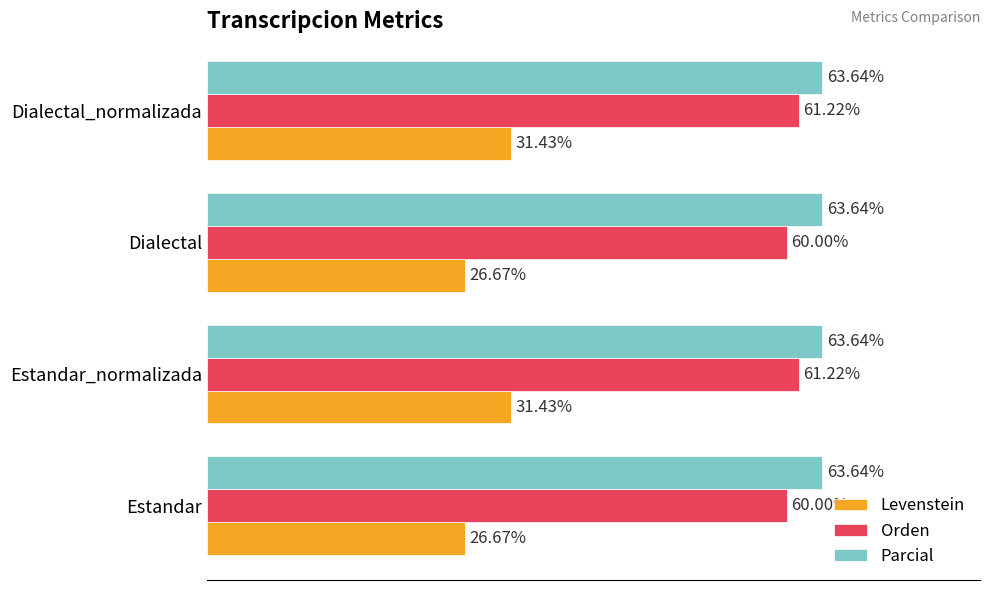

Which series has the largest total across all categories?

Parcial